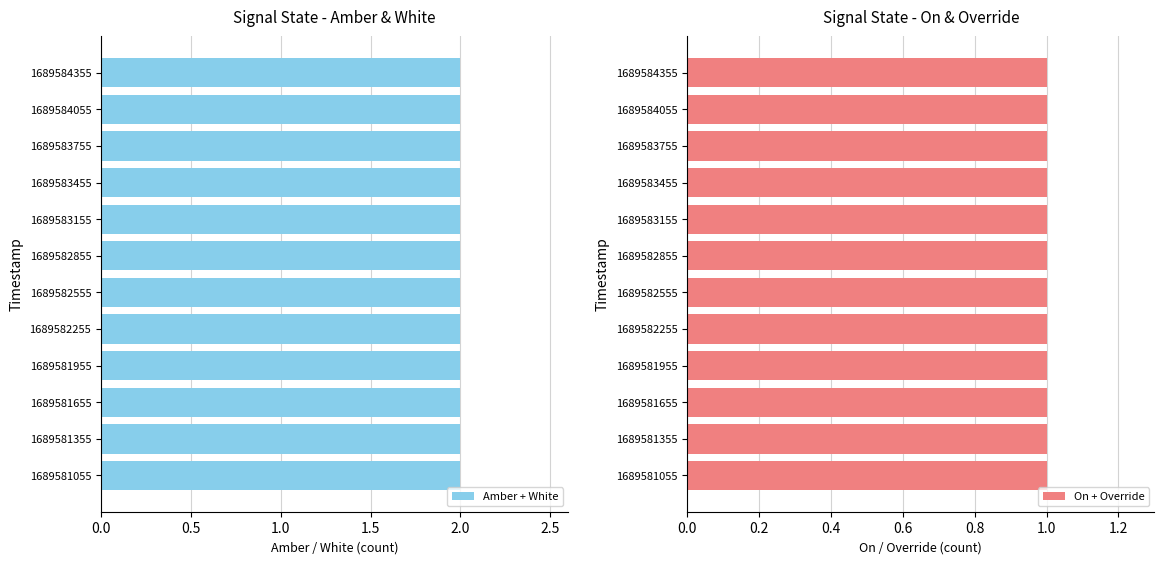

At which category does the chart reach its peak across all series?

1689581055